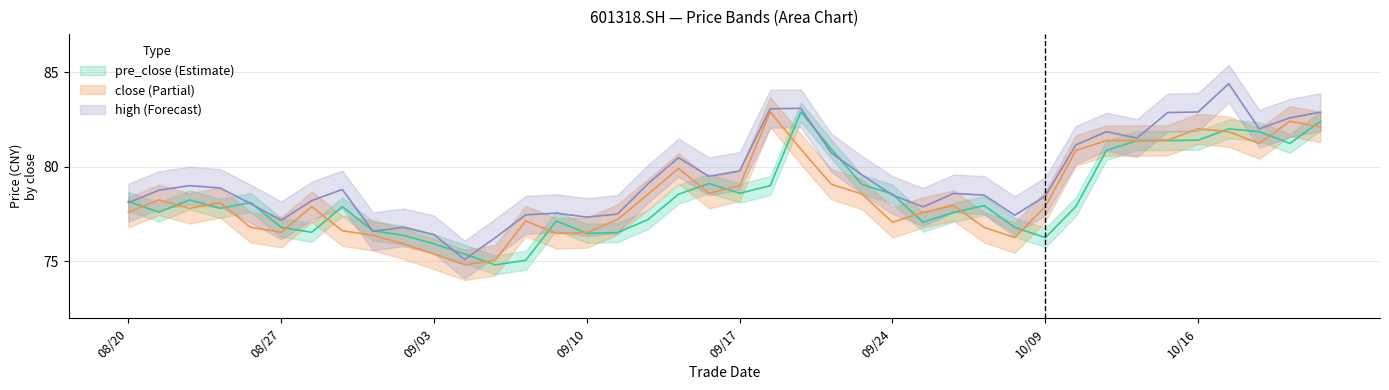

What is the sum of the pre_close values at 20200917 and 20200828?

155.1